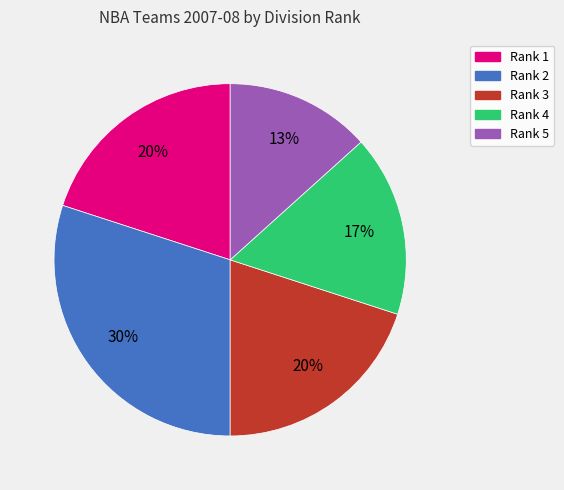

Between Rank 1 and Rank 2, which is larger?

Rank 2